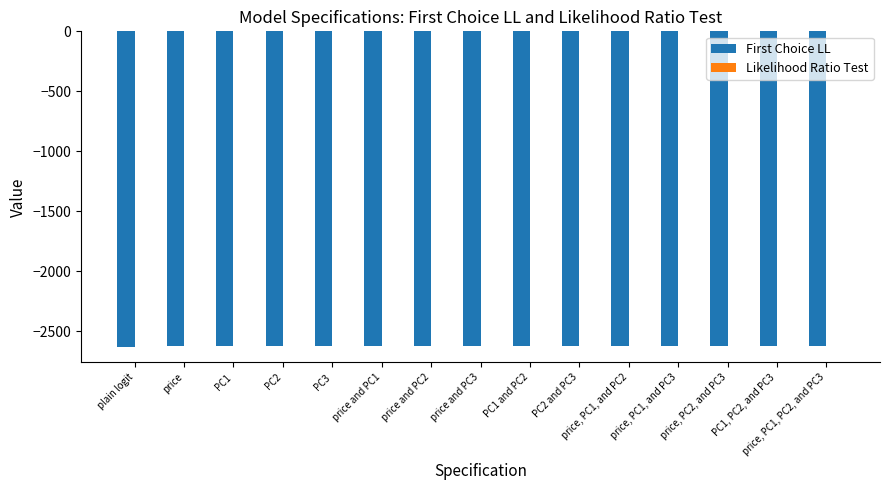

What is the sum of the First Choice LL values at PC3 and PC1?

-5247.4